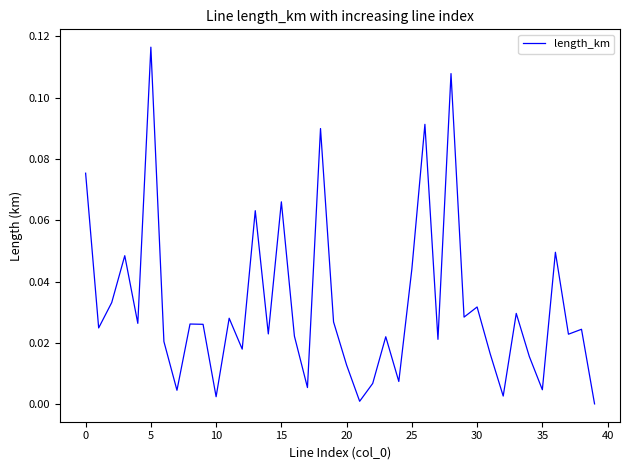

Does the chart display data point markers on the line(s)?

No